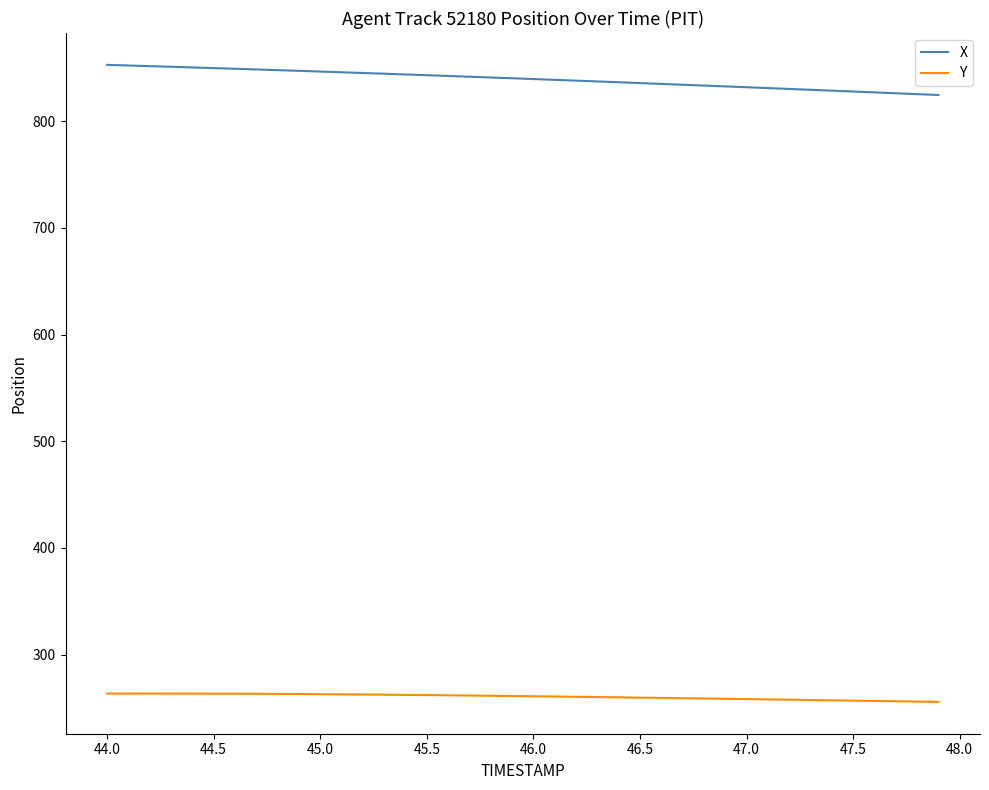

Rank the series by their average value, from highest to lowest.

X, Y